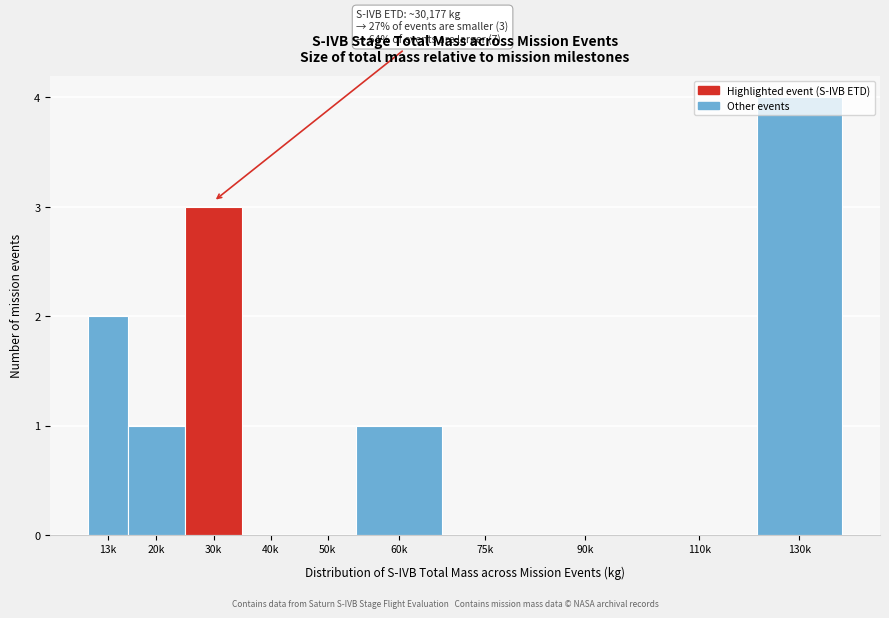

True or false: the data shows 0 at 110k.

True